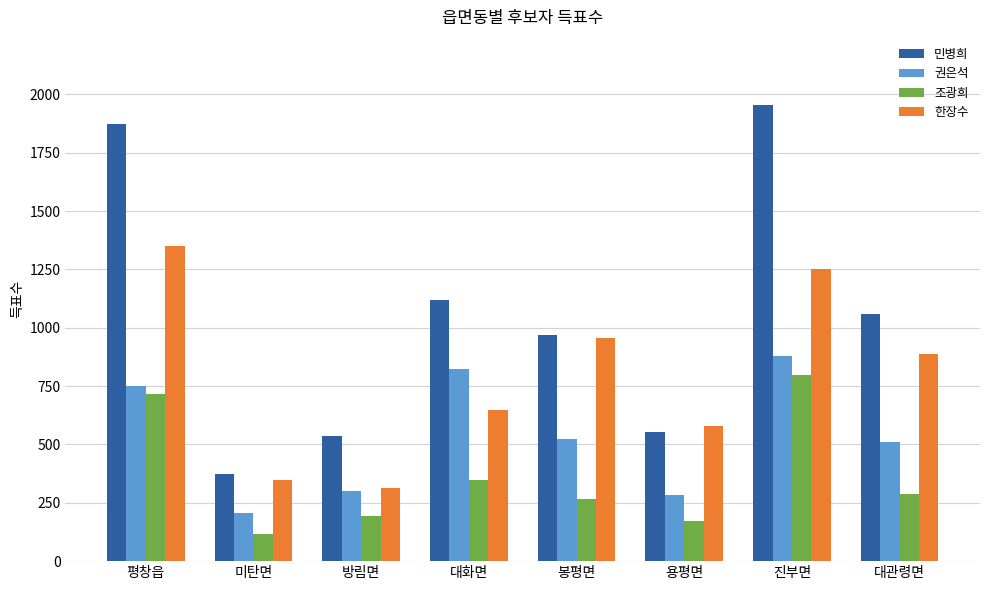

How many values in the 조광희 series are below 287?

4